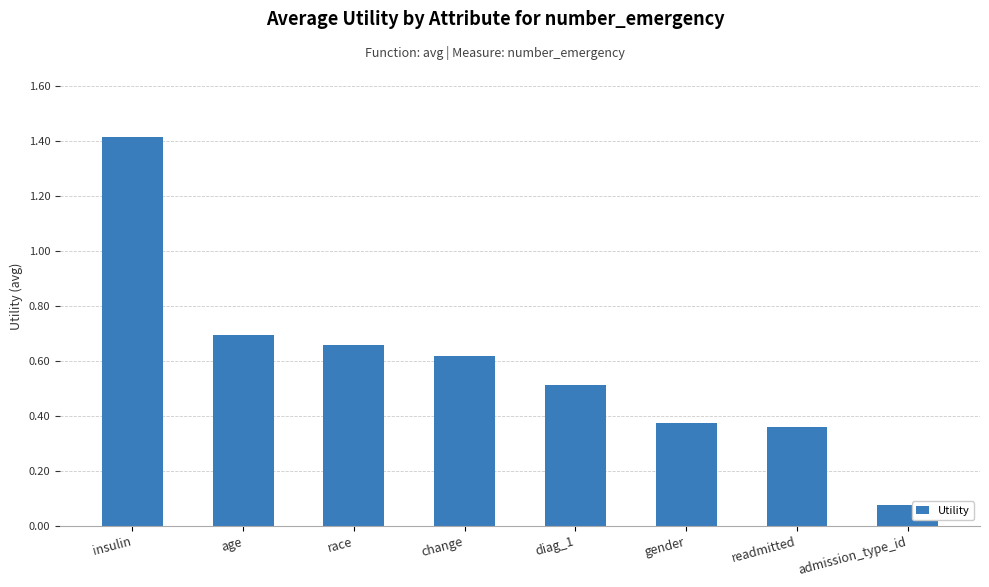

List the labels in order of value, smallest first.

admission_type_id, readmitted, gender, diag_1, change, race, age, insulin